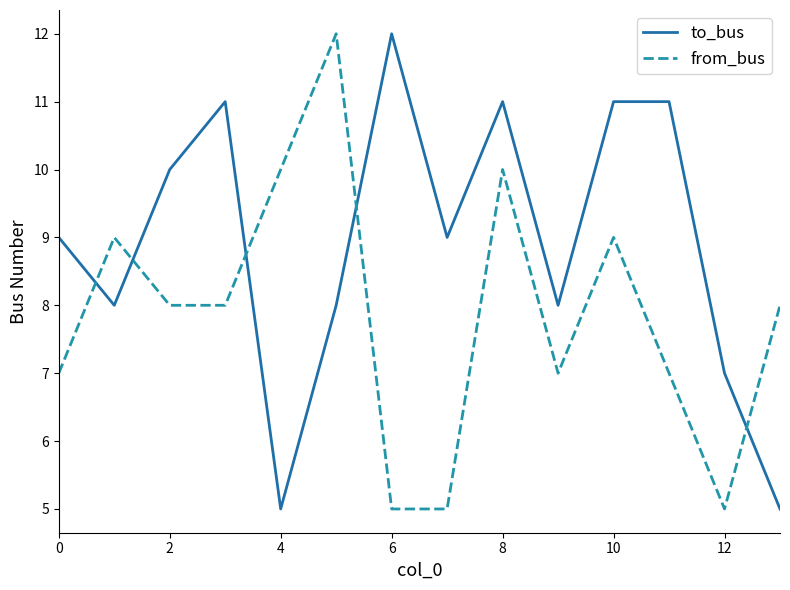

List the series in order of their overall mean, lowest first.

from_bus, to_bus